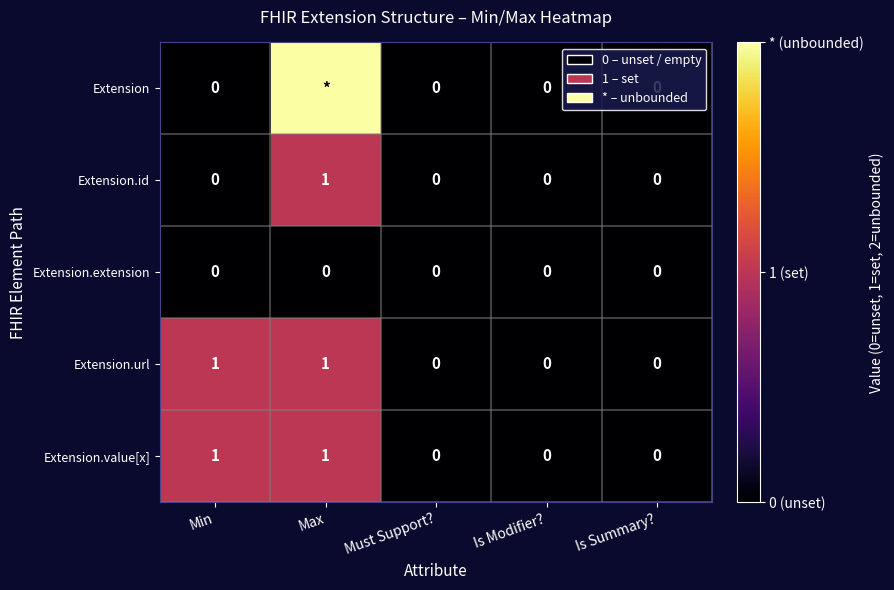

At which category is the sum across all series the highest?

Max